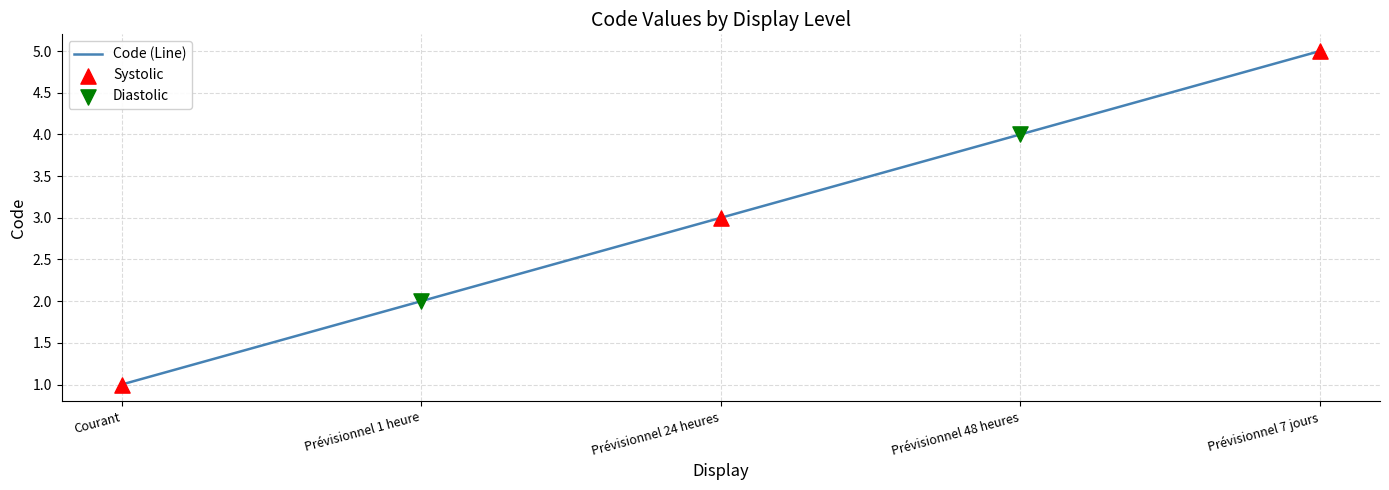

Which has a higher value, Courant or Prévisionnel 48 heures?

Prévisionnel 48 heures